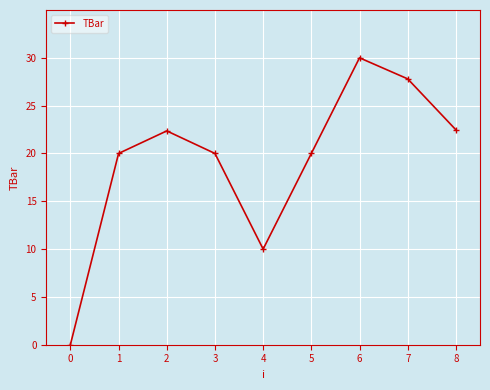

How many series are shown in this chart?

1